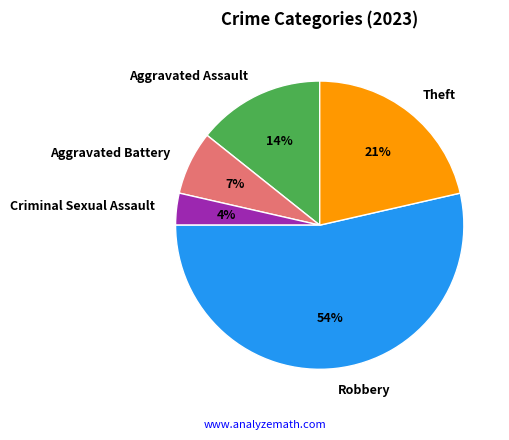

Is the sum of Robbery and Aggravated Battery greater than half?

Yes